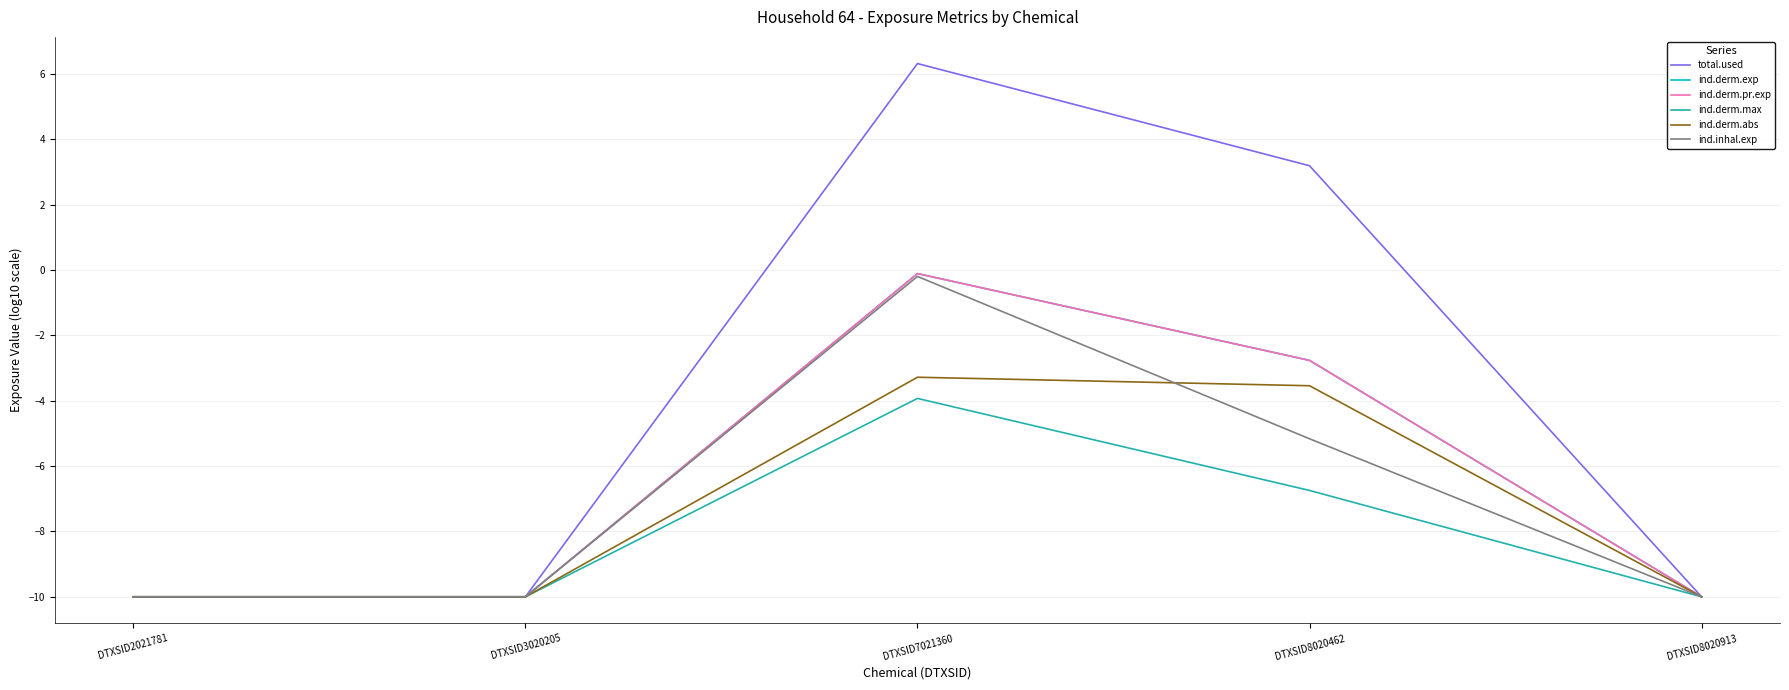

Where is the first local maximum for total.used?

DTXSID7021360